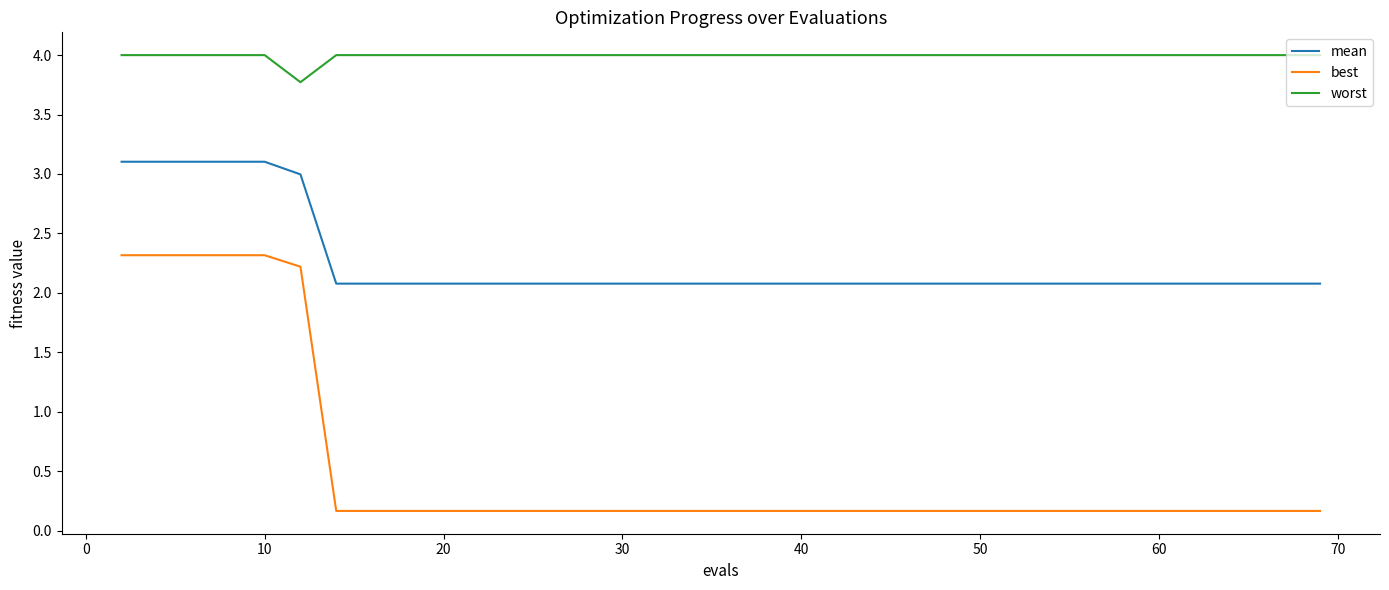

What is the difference between the maximum and minimum values in the worst series?

0.2